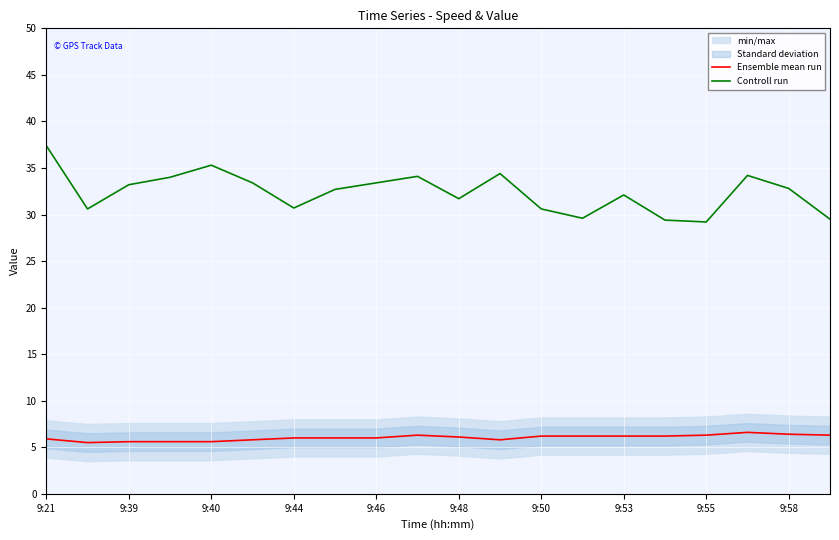

What is the difference between the maximum and minimum values in the Controll run series?

8.2